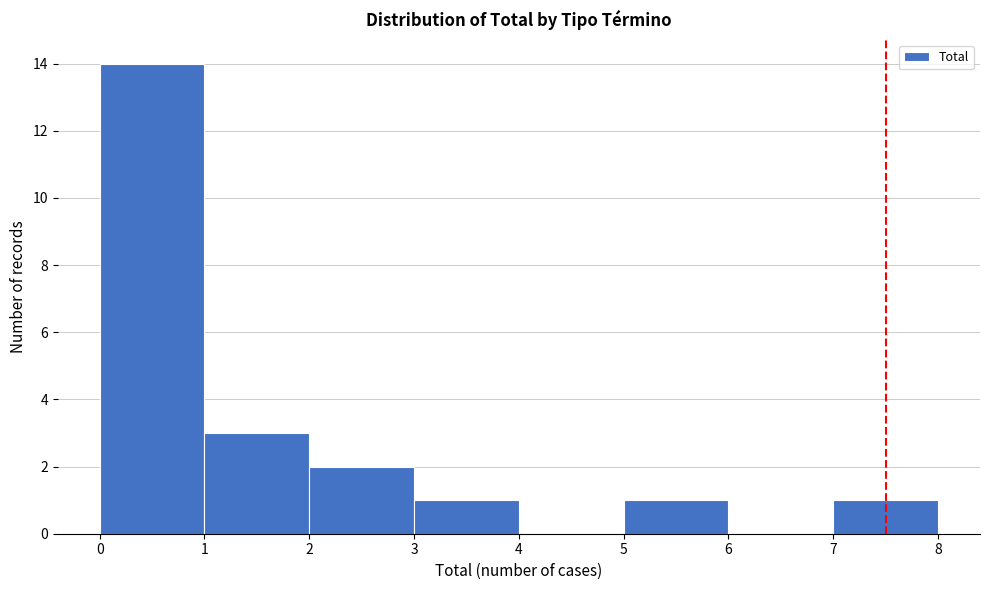

Reading right to left, what are all the values shown in this chart?

7=1	6=0	5=1	4=0	3=1	2=2	1=3	0=14